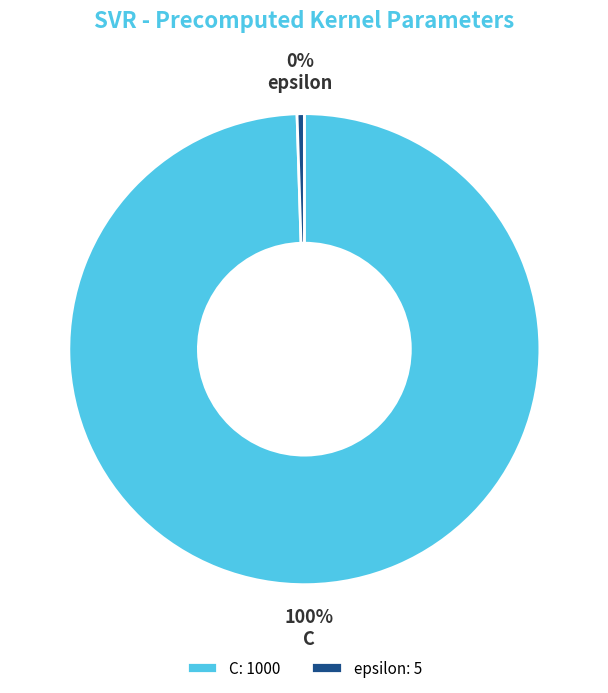

How many segments does this pie chart have?

2